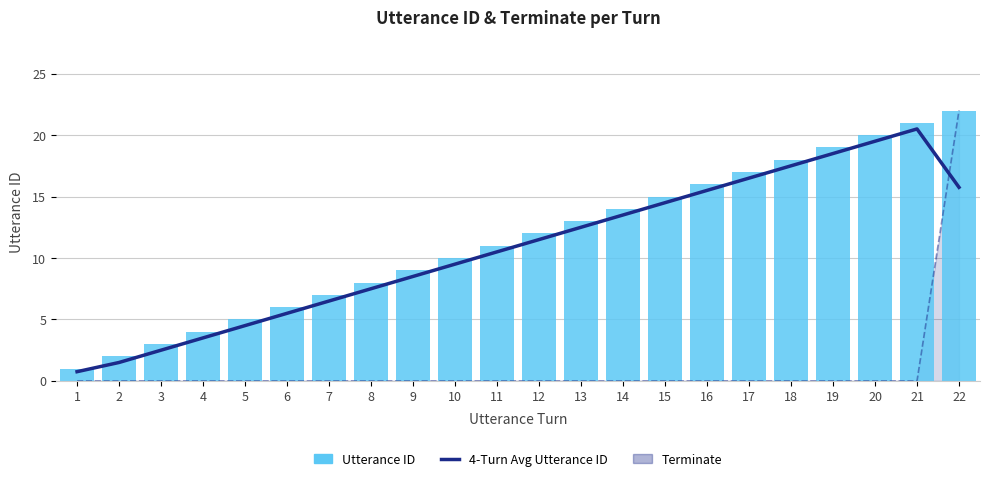

Reading left to right, list all the values displayed in this chart.

4-Turn Avg Utterance ID: 0.8	1.5	2.5	3.5	4.5	5.5	6.5	7.5	8.5	9.5	10.5	11.5	12.5	13.5	14.5	15.5	16.5	17.5	18.5	19.5	20.5	15.8
Utterance ID: 1.0	2.0	3.0	4.0	5.0	6.0	7.0	8.0	9.0	10.0	11.0	12.0	13.0	14.0	15.0	16.0	17.0	18.0	19.0	20.0	21.0	22.0